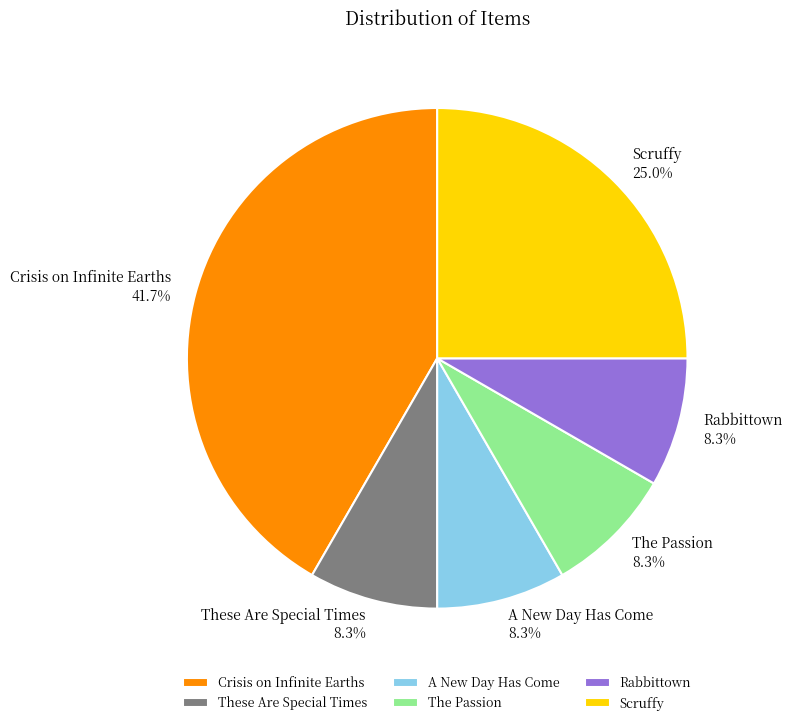

What percentage is the Rabbittown slice, to the nearest percent?

8%